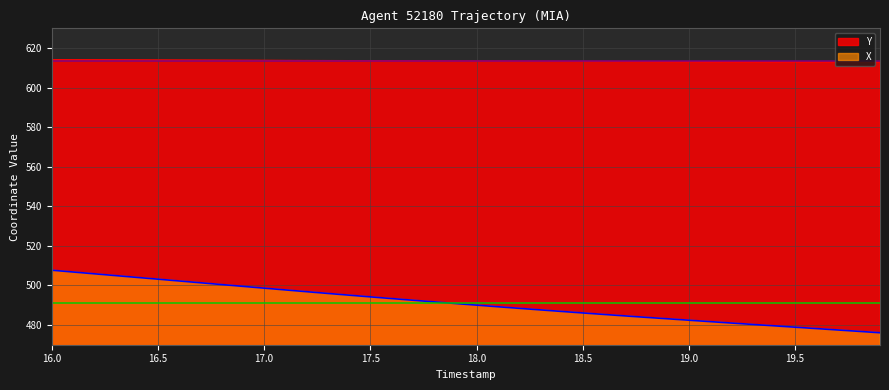

Is it true that Y equals 937.9 at 16.0?

False